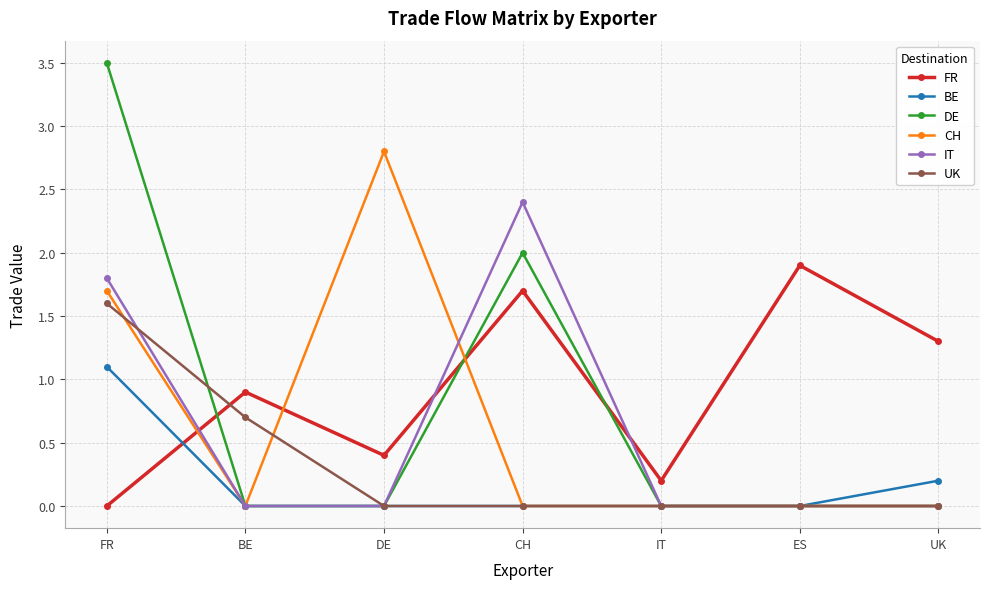

What are all the series names shown in the legend?

FR, BE, DE, CH, IT, UK